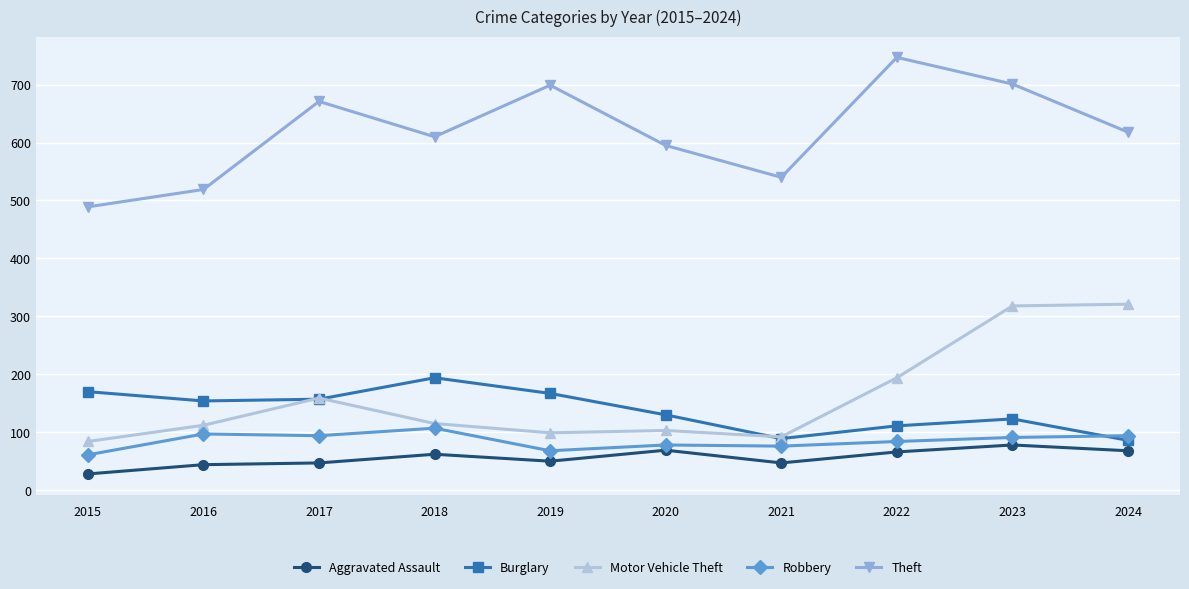

What is the difference between the maximum and minimum values in the Motor Vehicle Theft series?

237